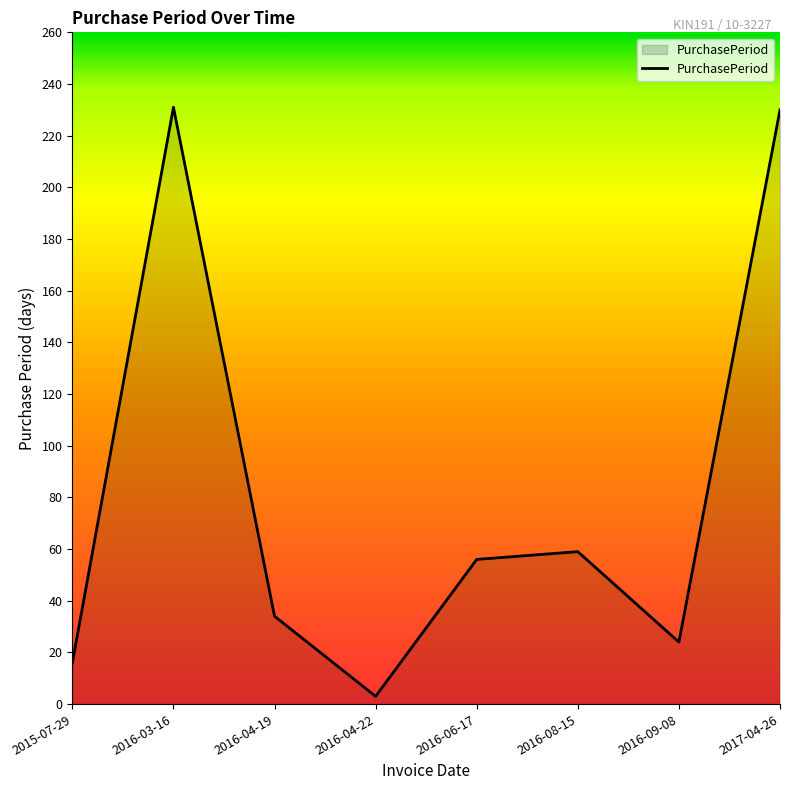

How many lines are shown in the chart?

1